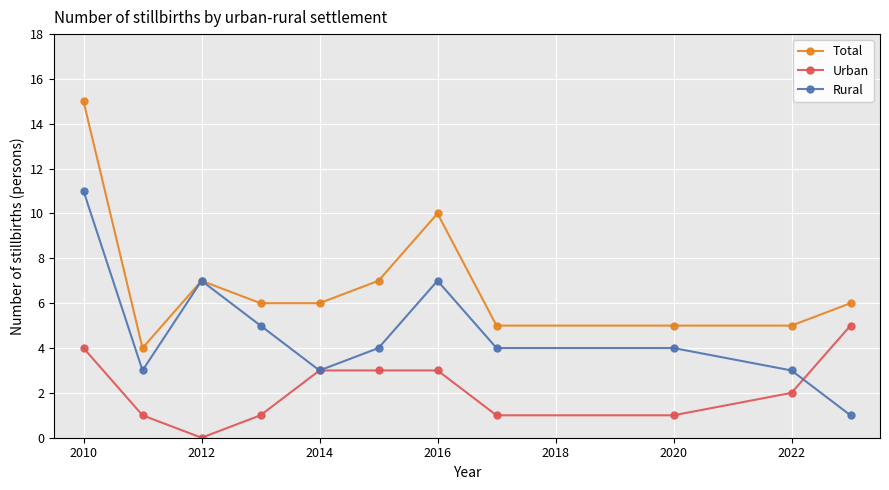

Rank the series by their maximum value, from highest to lowest.

Total, Rural, Urban